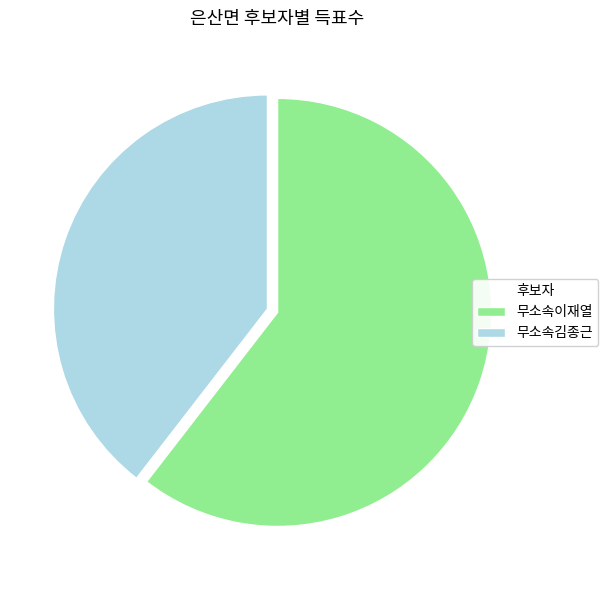

What is the smallest slice in the pie chart?

무소속김종근